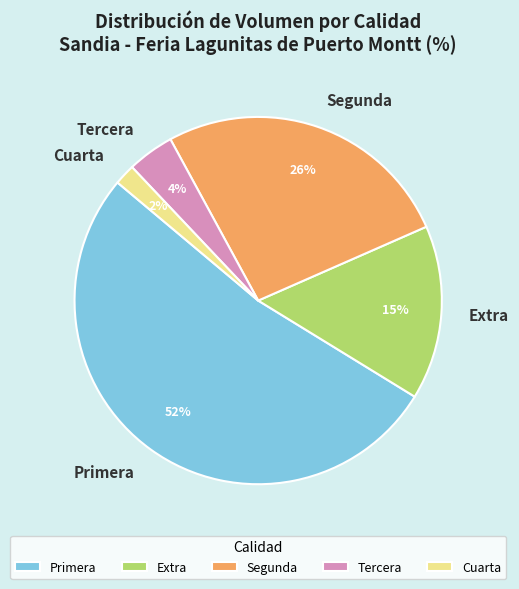

How many slices are in this pie chart?

5